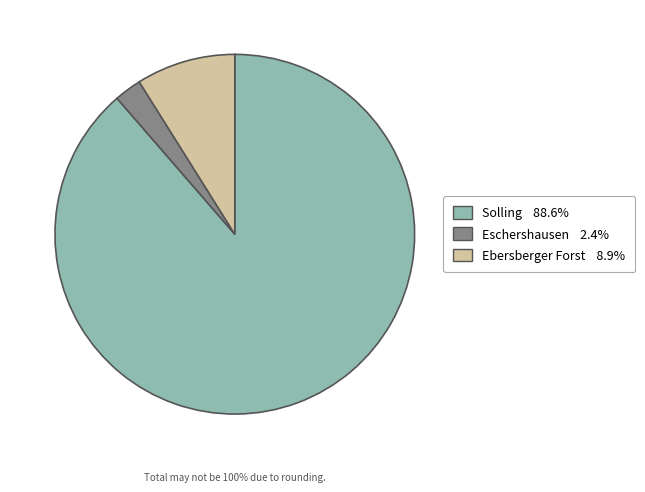

To the nearest percent, what is the difference between the Ebersberger Forst and Eschershausen slice percentages?

6%